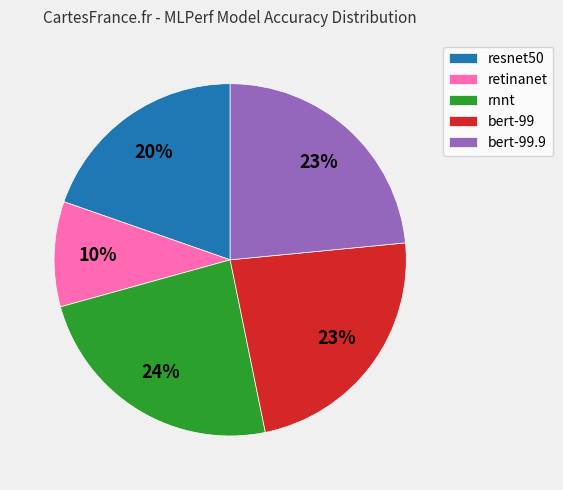

How many slices are in this pie chart?

5